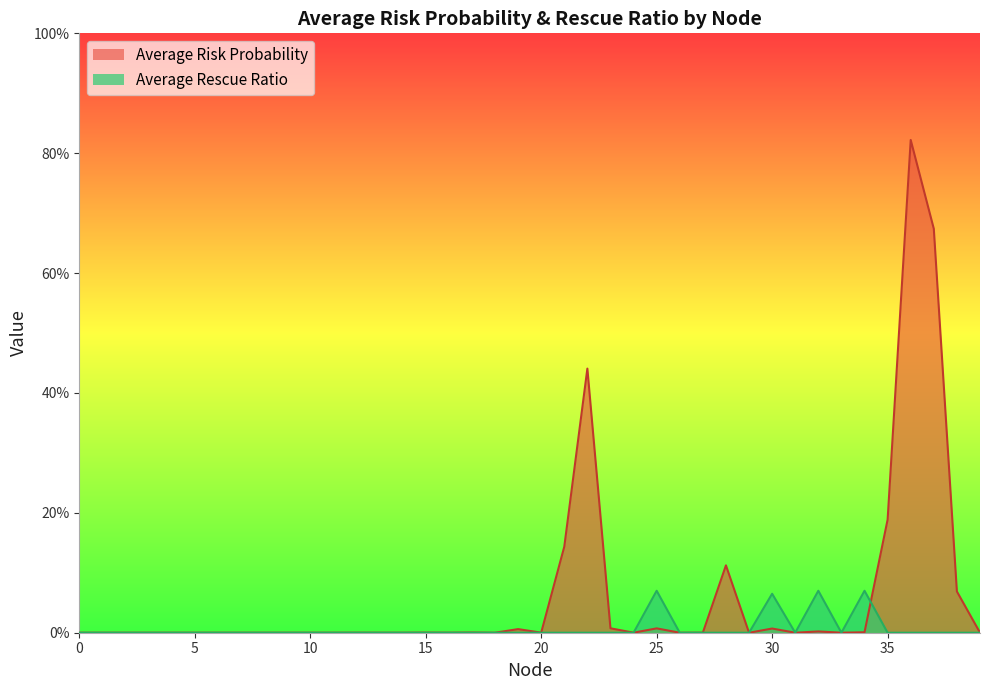

At which category does Average Risk Probability reach its first local valley?

2